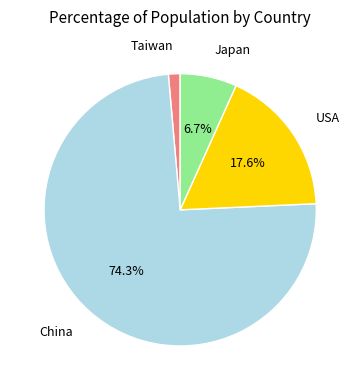

Is it true that Japan is 7% of the pie?

True